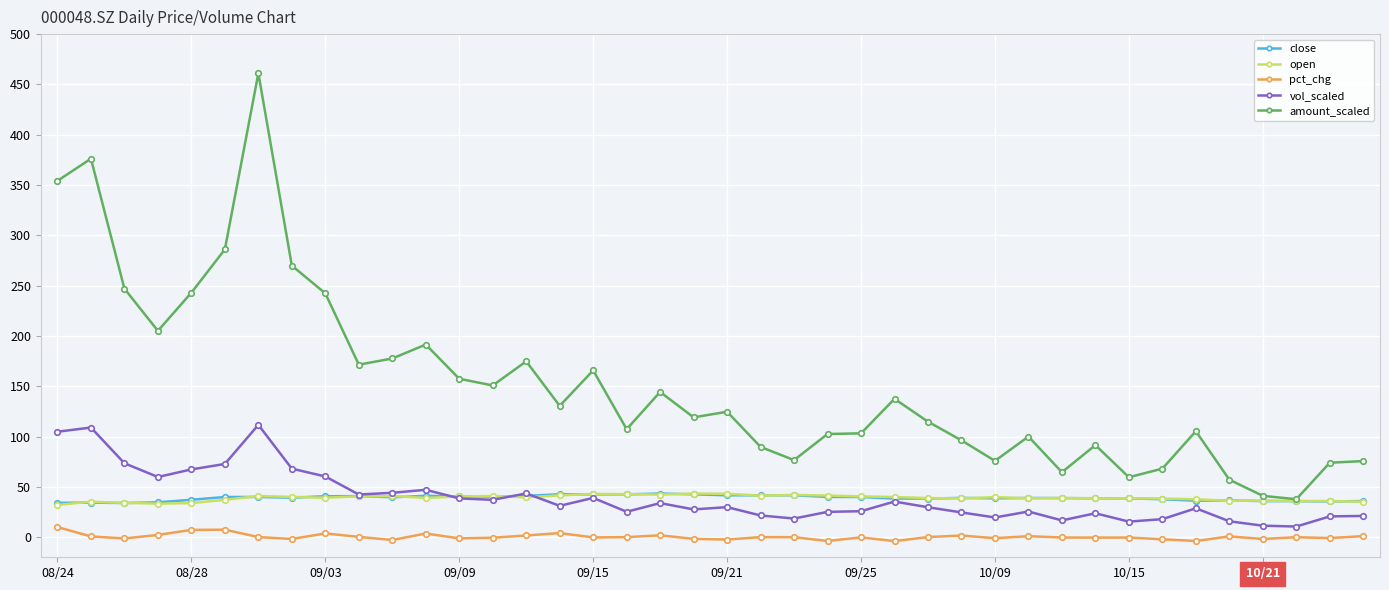

Does the chart display data point markers on the line(s)?

Yes